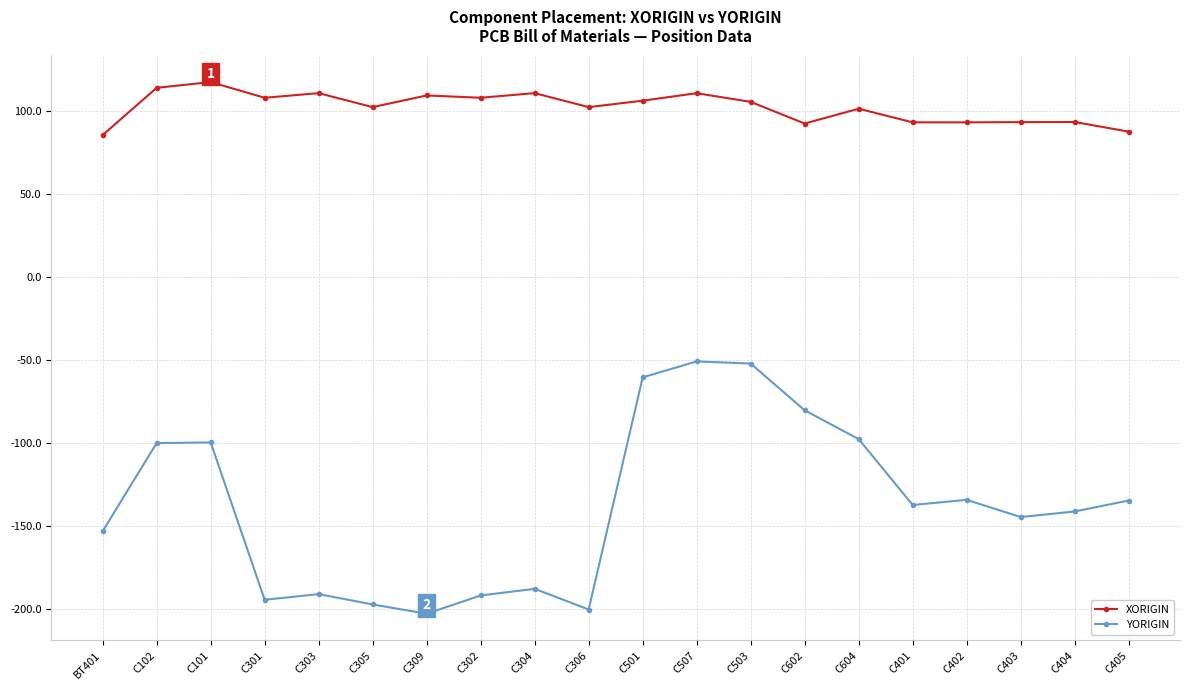

Is the value of YORIGIN at C102 greater than the value of XORIGIN at C102?

No